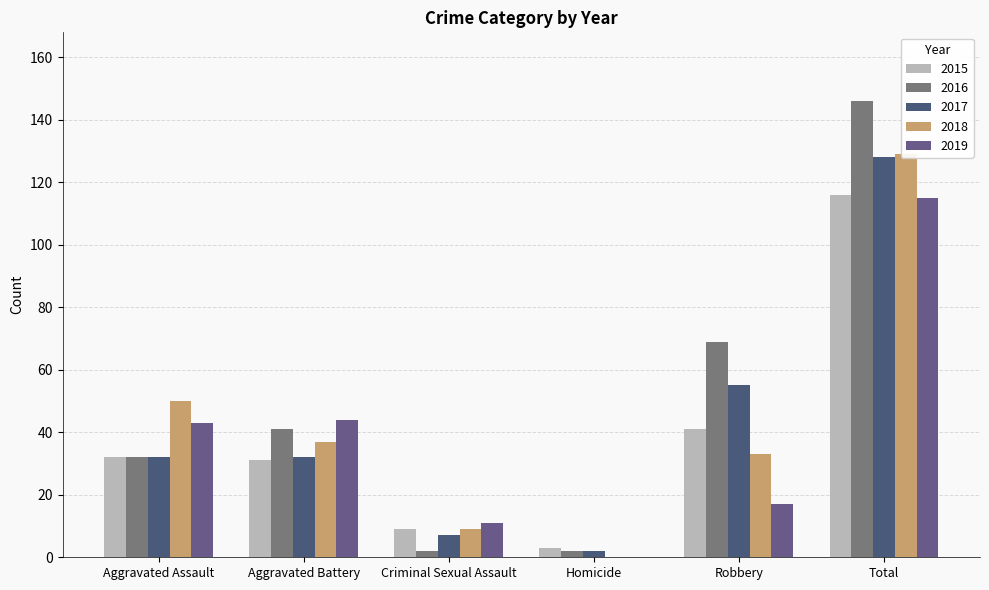

Count the 2016 values in the range 2 to 69.

5